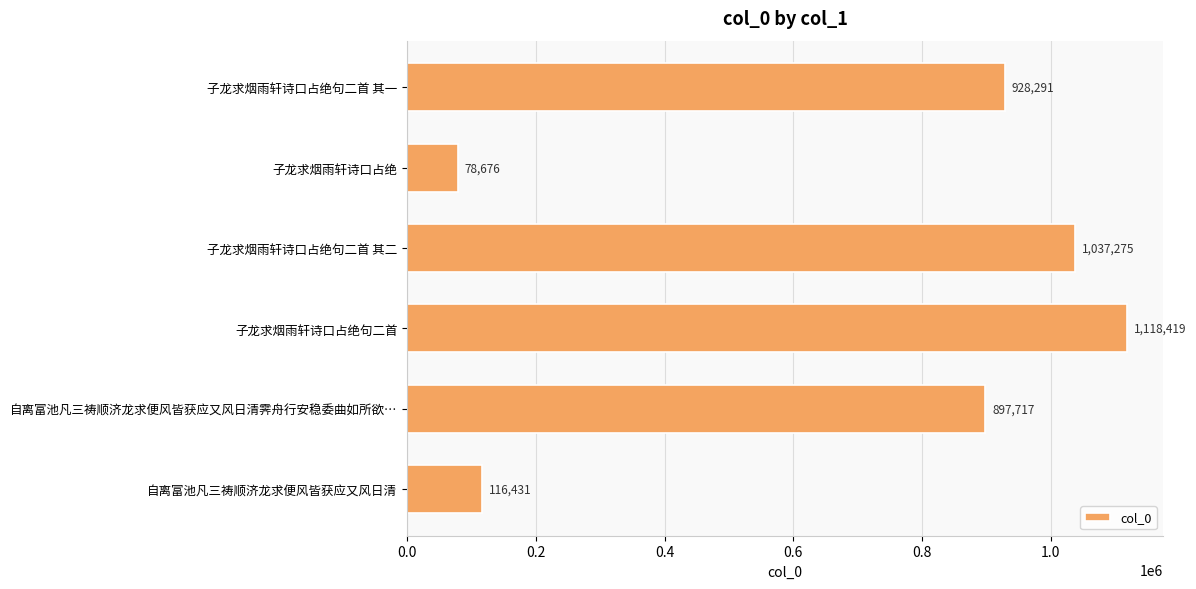

What is the minimum value shown in the chart?

78676